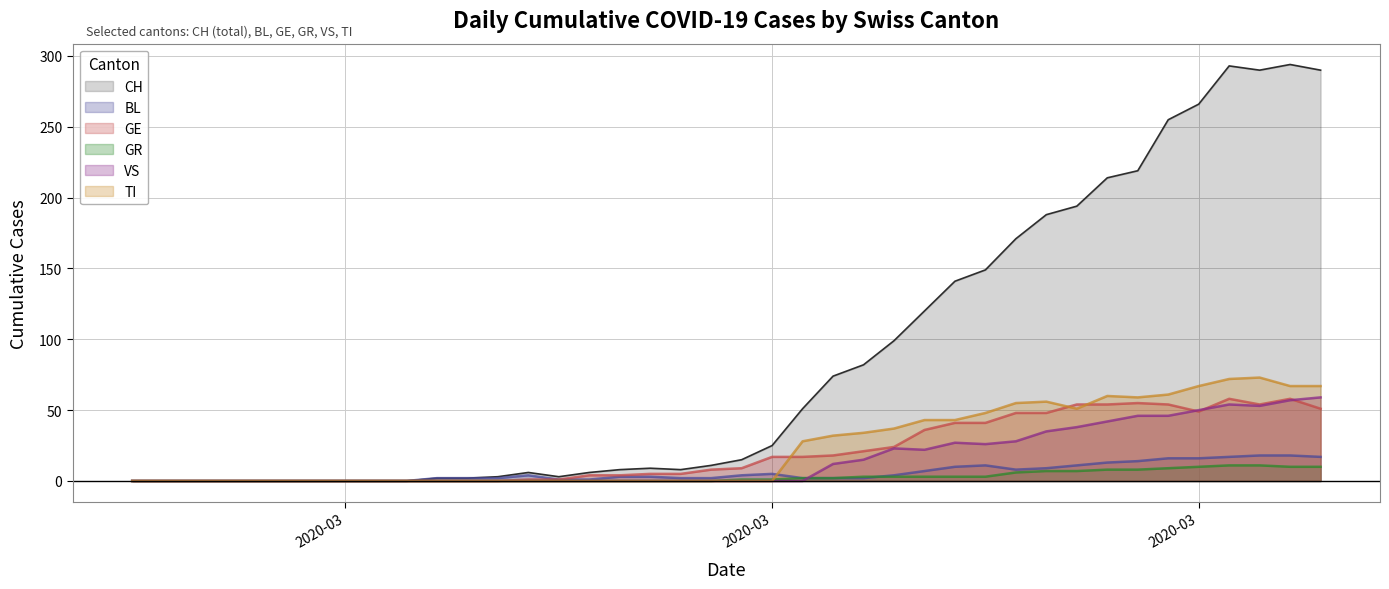

At how many categories does at least one series exceed 219?

6